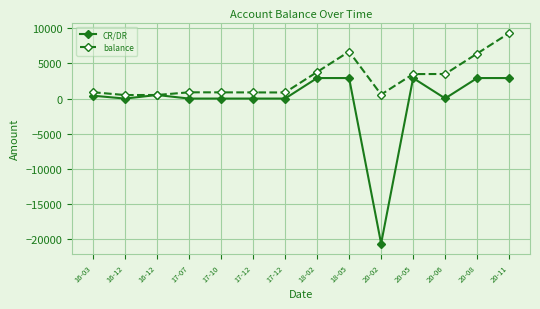

How many lines are shown in the chart?

2